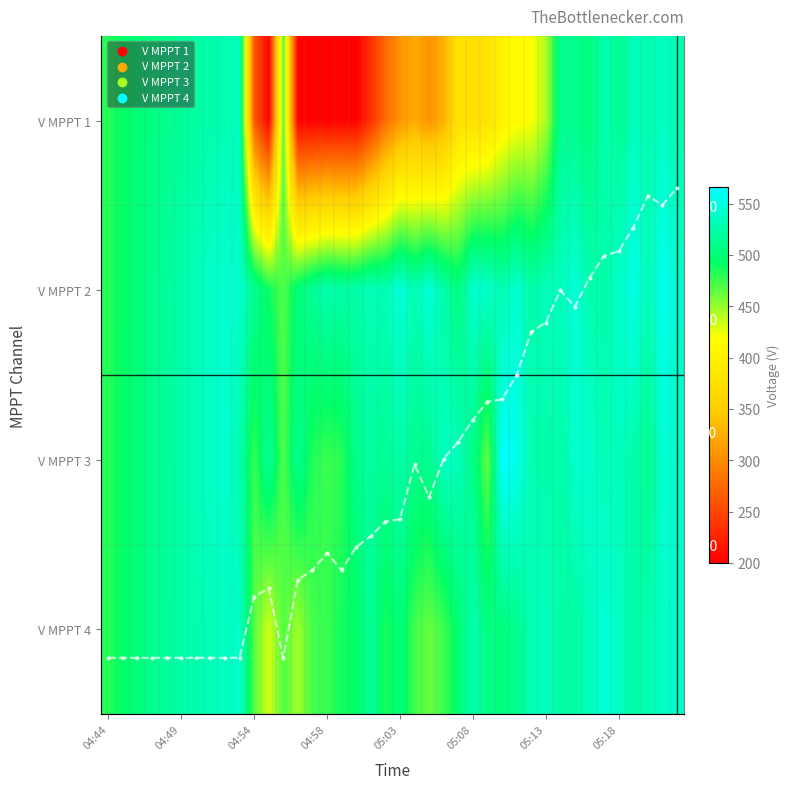

How many data points in V MPPT 2 are less than 528?

20